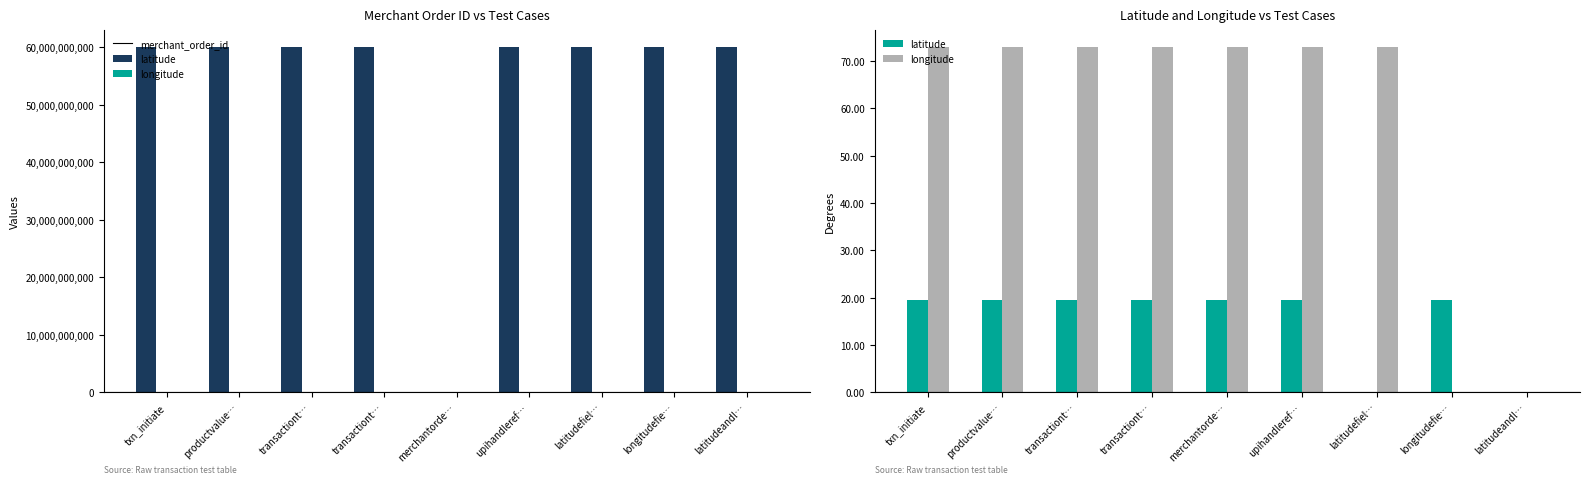

What is the difference between the latitude values at longitudefie… and latitudefiel…?

19.5